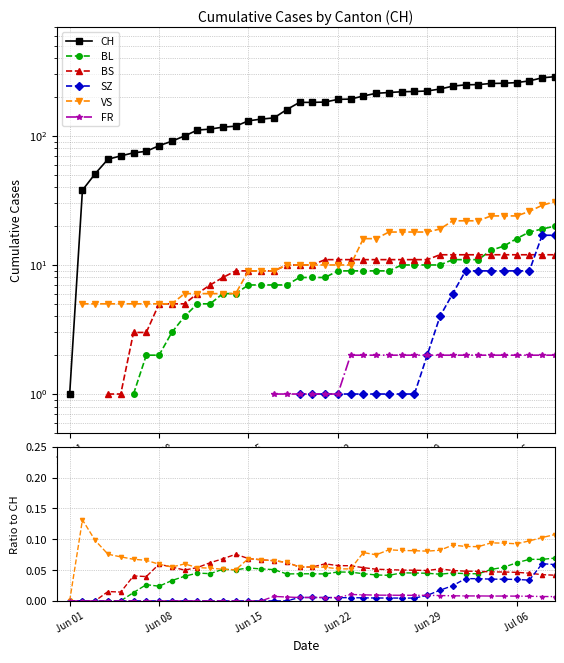

True or false: CH has a value of 9.7 at Jun 15.

False